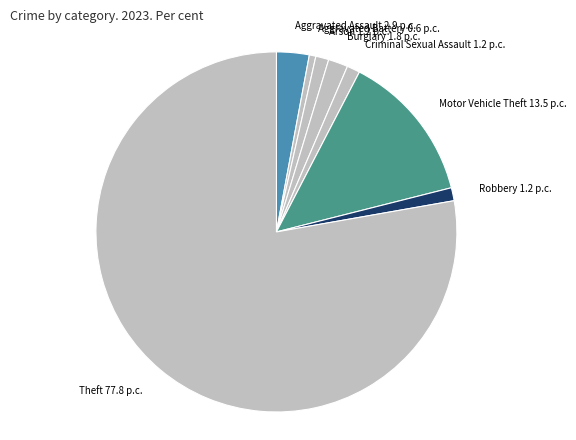

Is it true that Criminal Sexual Assault is 11% of the pie?

False